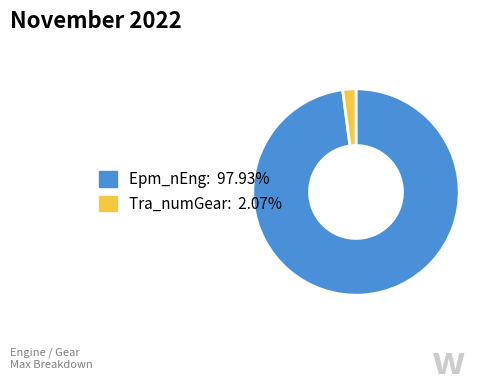

Which slice is the largest?

Epm_nEng